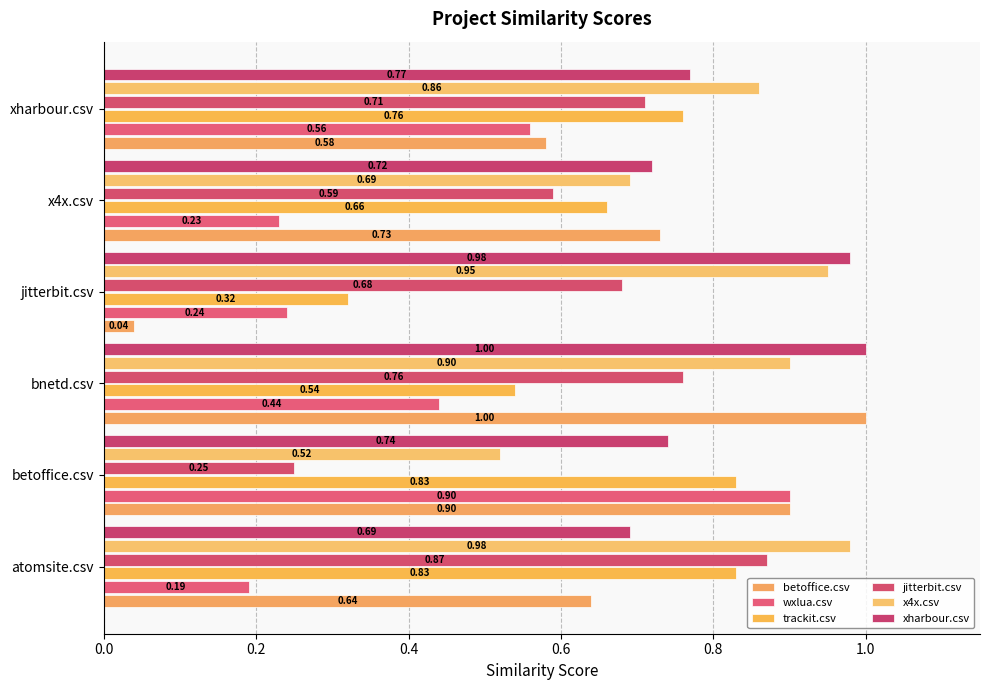

What are all the series names shown in the legend?

betoffice.csv, wxlua.csv, trackit.csv, jitterbit.csv, x4x.csv, xharbour.csv